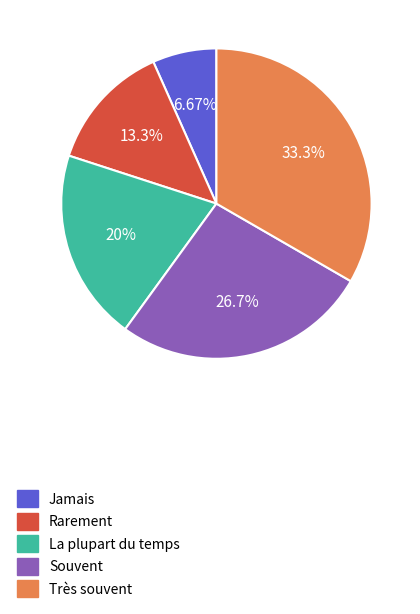

What percentage is the Très souvent slice, to the nearest percent?

33%